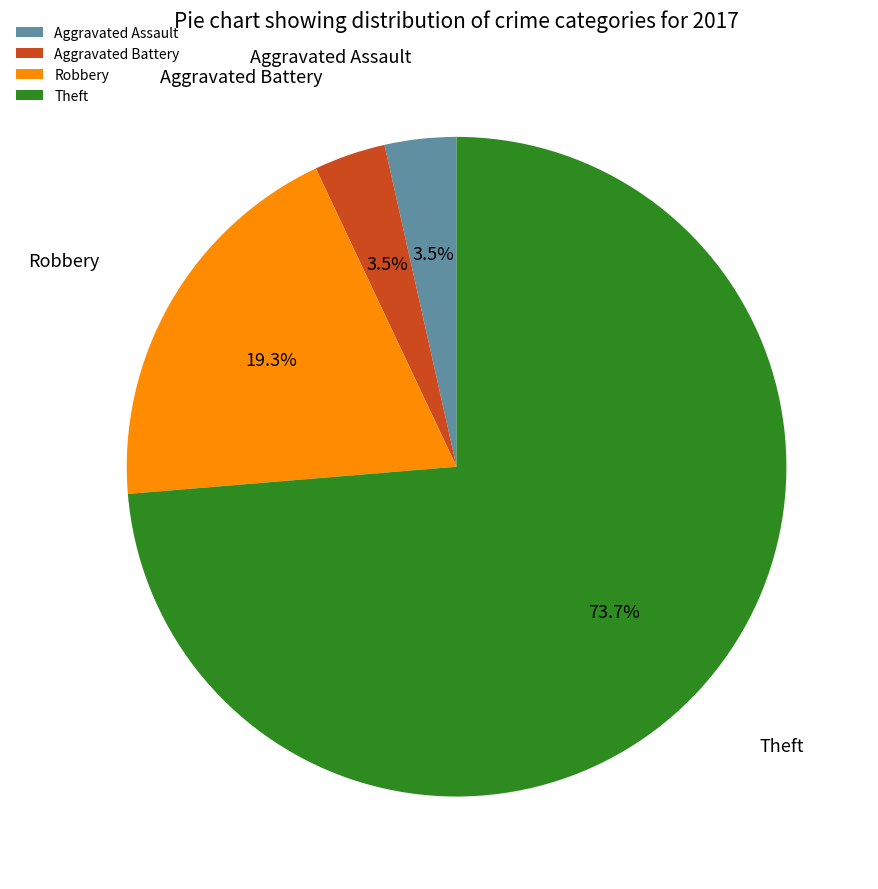

To the nearest percent, what is the difference between the largest and smallest slice percentages?

70%